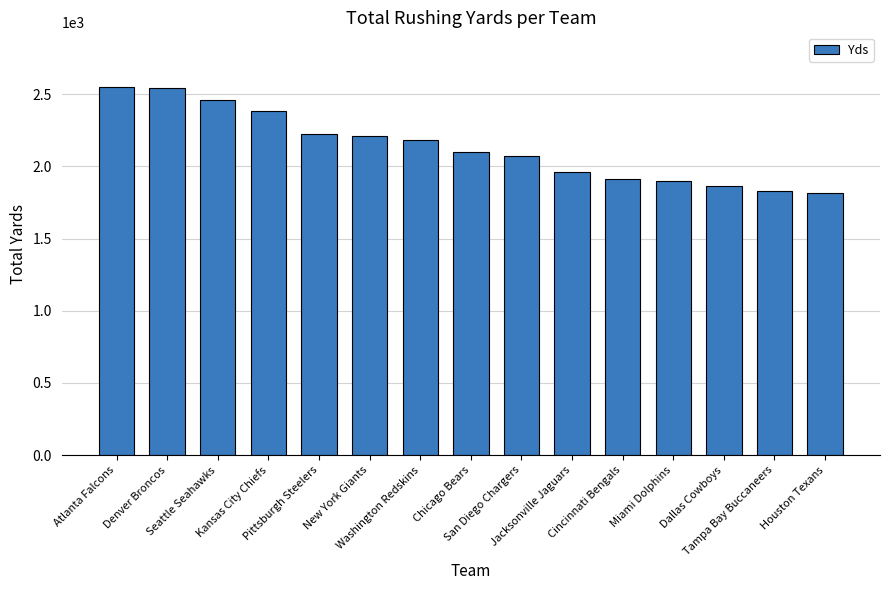

What is the change in value from New York Giants to Washington Redskins?

-26